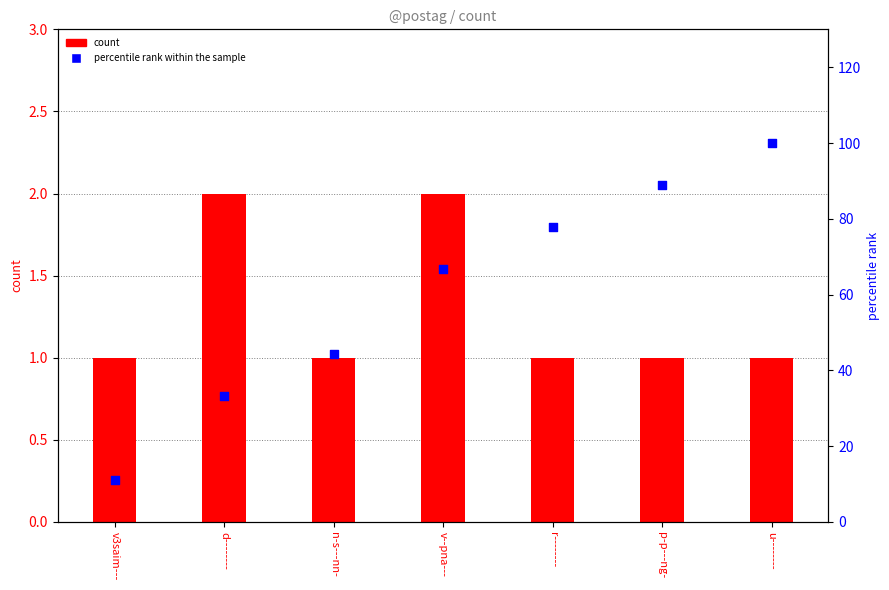

Which series reaches the minimum Y coordinate?

count